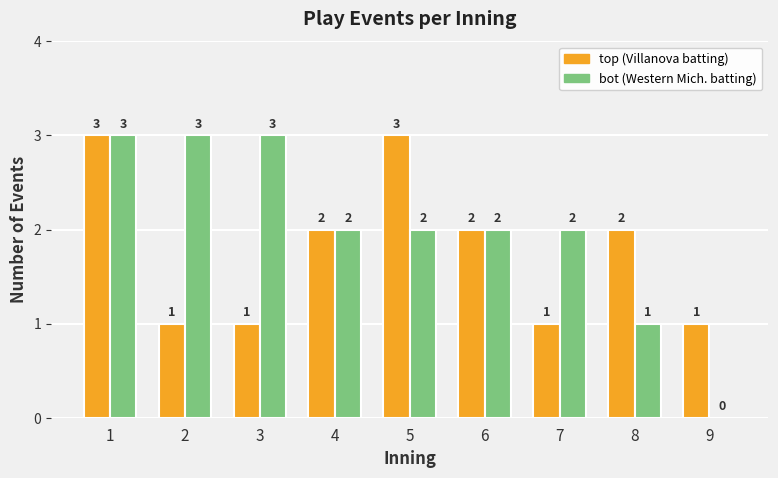

What is the total value across all series at 3?

4